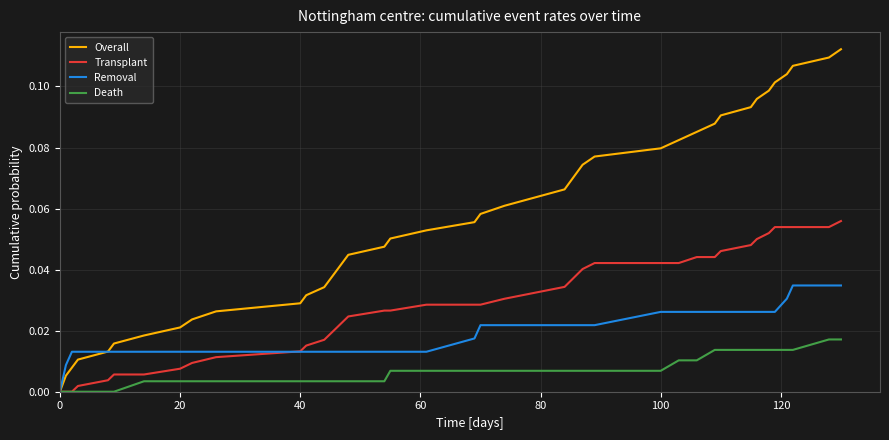

List the series in order of their overall mean, lowest first.

Death, Removal, Transplant, Overall